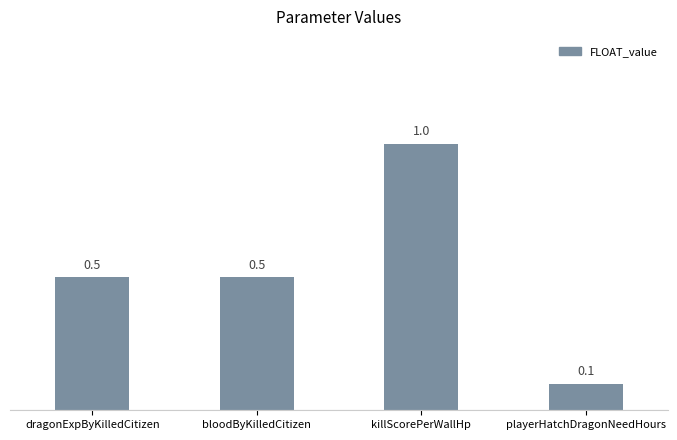

Read the value at dragonExpByKilledCitizen.

0.5